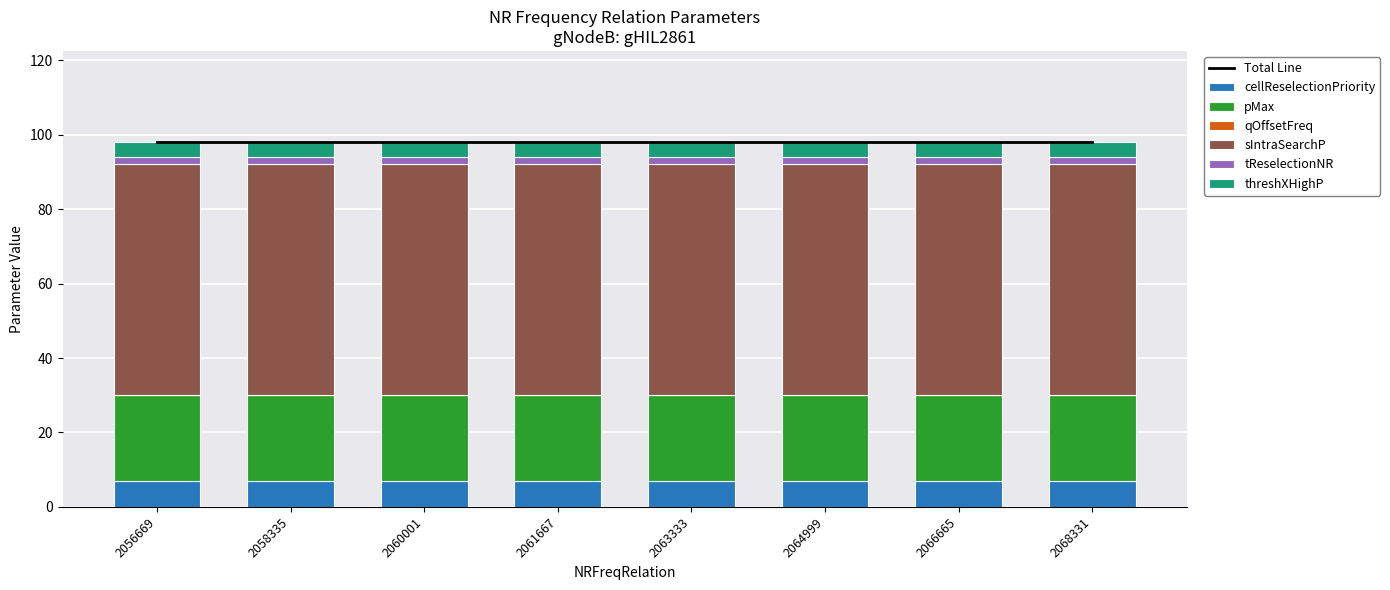

What is the spread (max minus min) of values at 2061667?

62